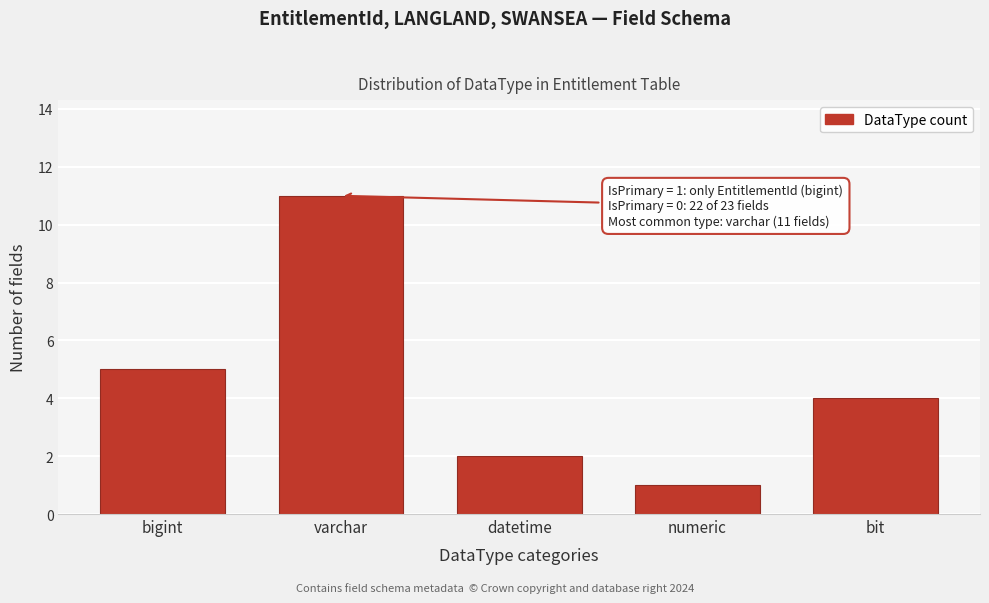

Reading right to left, extract all data points from this chart.

4	1	2	11	5